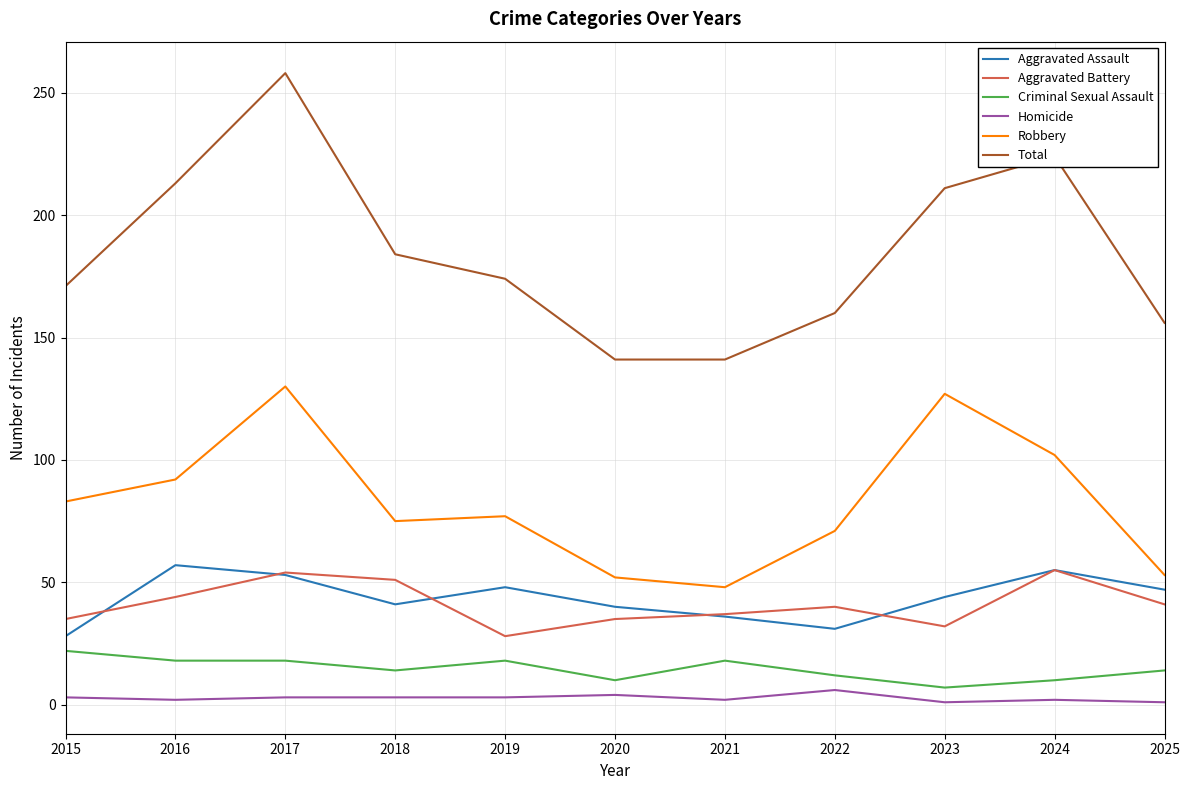

What is the minimum value for Aggravated Assault?

28